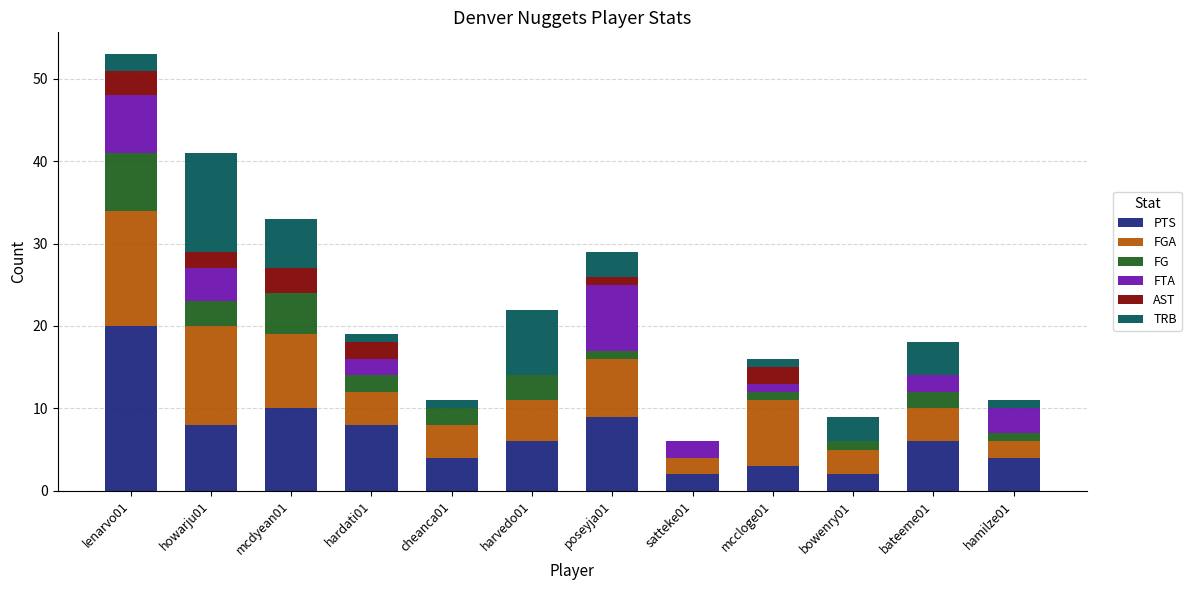

At which category is the sum across all series the highest?

lenarvo01